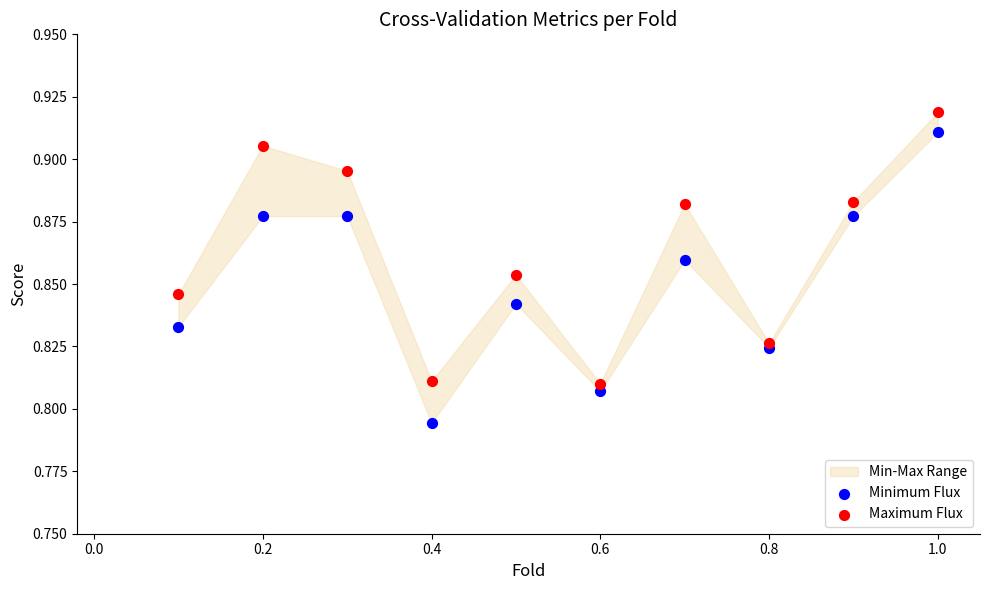

Which series reaches the minimum Y coordinate?

Minimum Flux